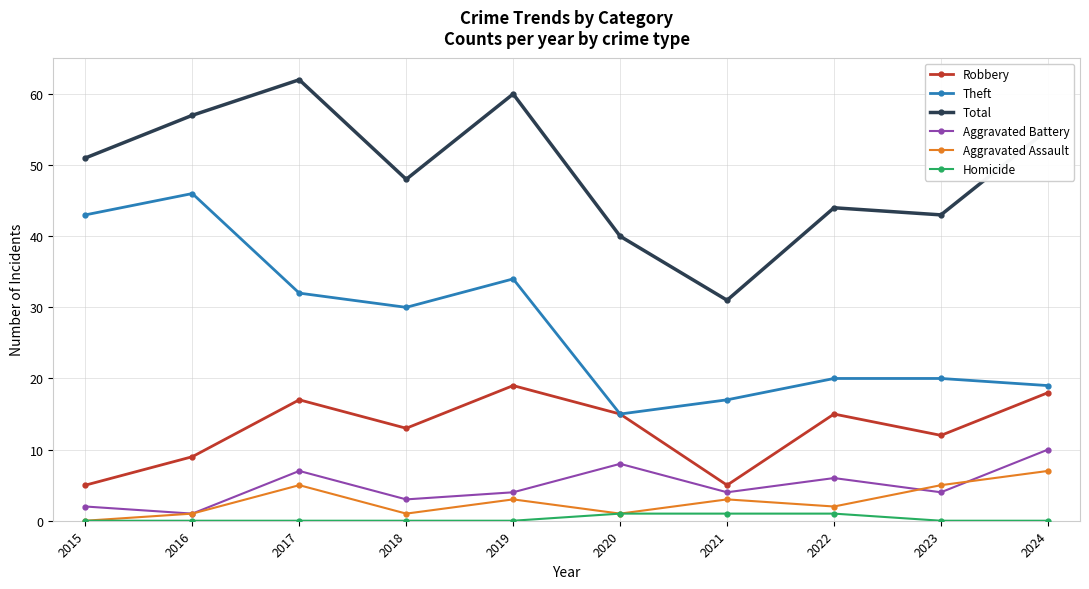

Rank the series at 2021 from highest to lowest value.

Total, Theft, Robbery, Aggravated Battery, Aggravated Assault, Homicide